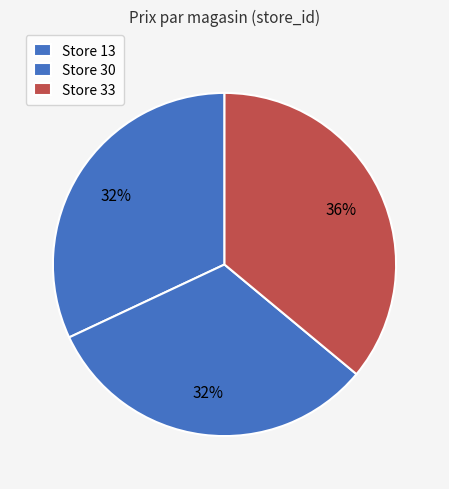

How many slices are in this pie chart?

3